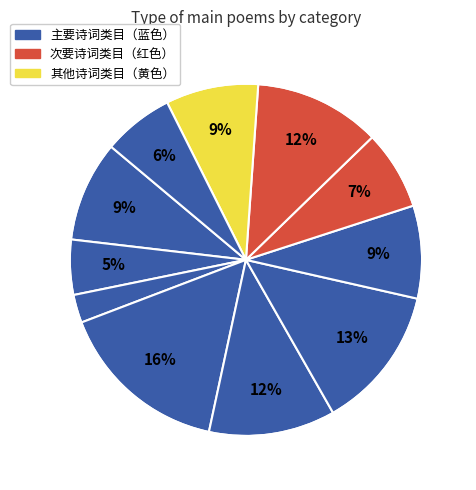

Which category has the biggest portion of the pie?

满庭芳 草原